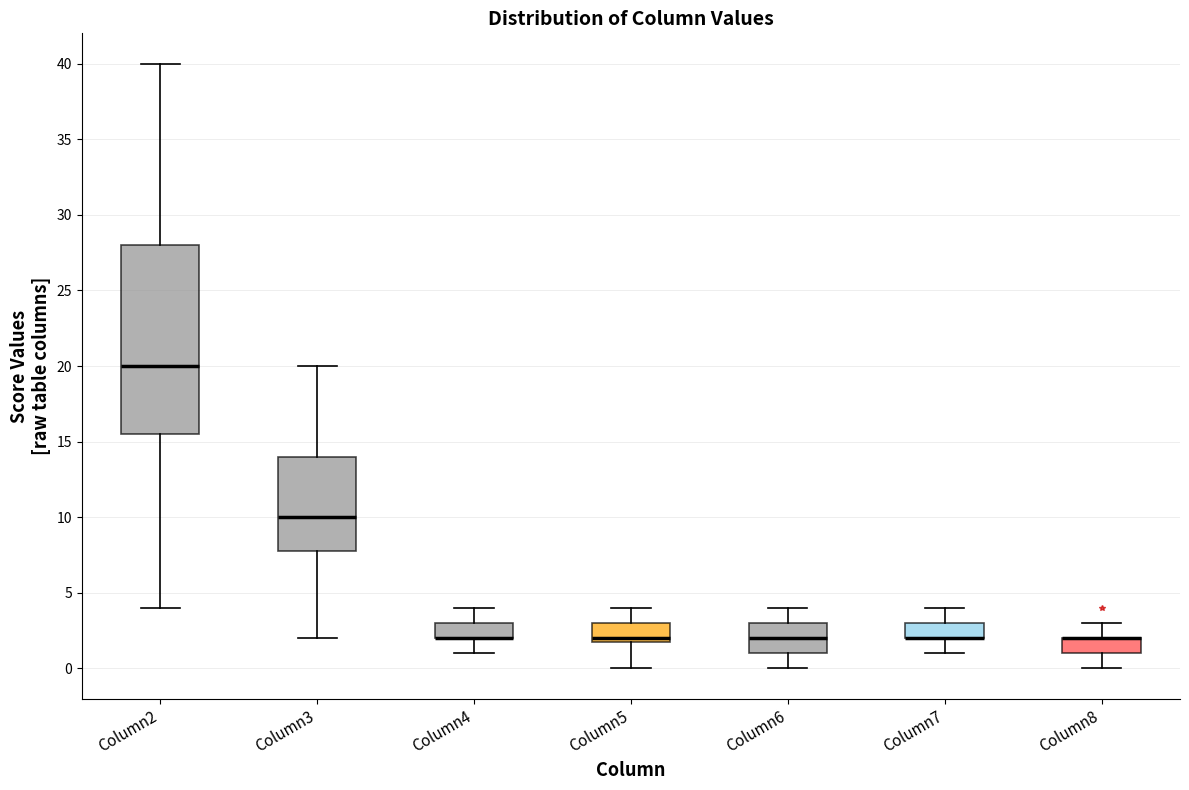

Where does the lower whisker of the box for Column5 end on the y-axis? The values are not printed on the chart, so give them approximately, as read against the axis.

0.0